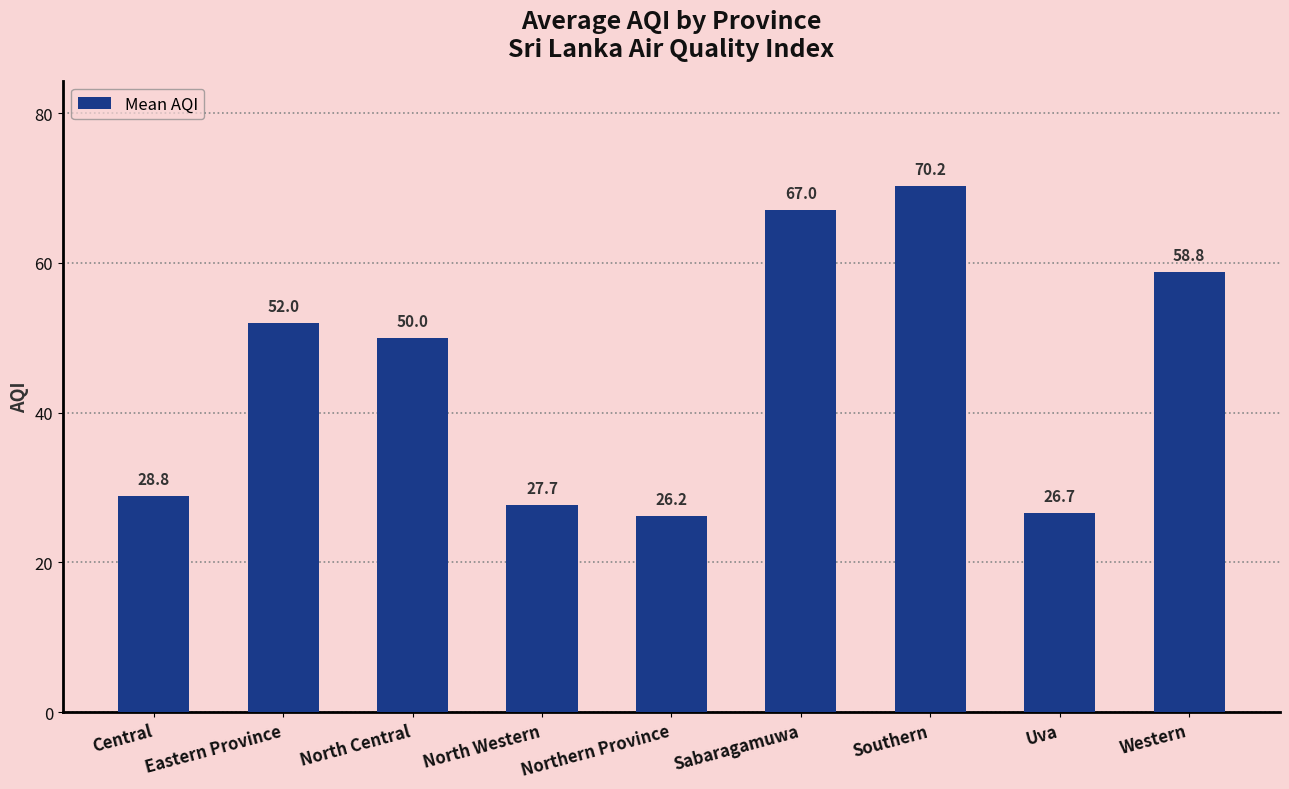

What is the sum of all values?

407.5